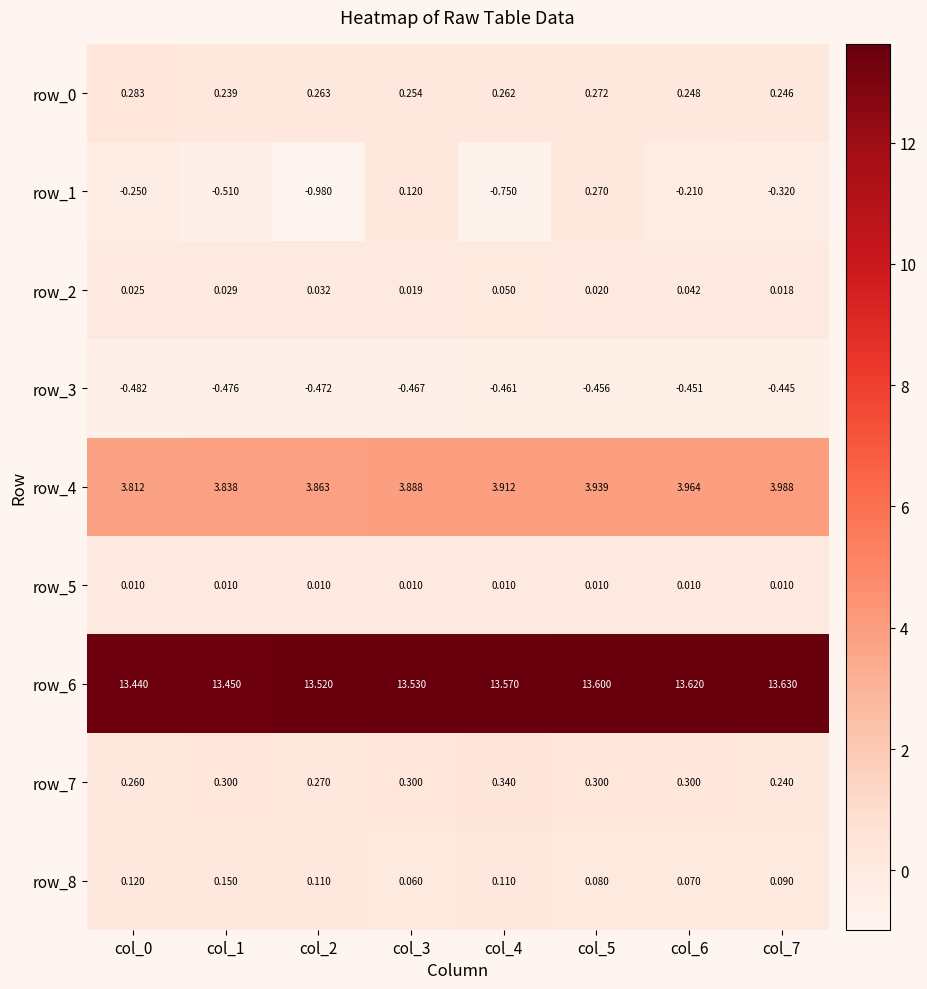

Which series has the largest total across all categories?

row_6